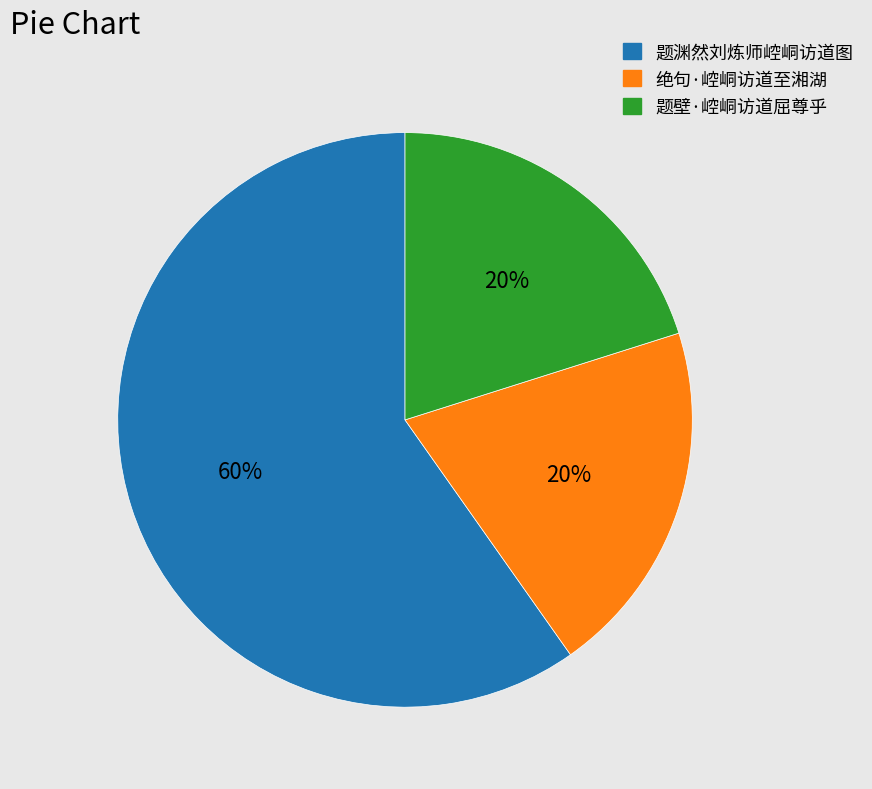

The 题渊然刘炼师崆峒访道图 slice represents 70% of the pie. True or false?

False